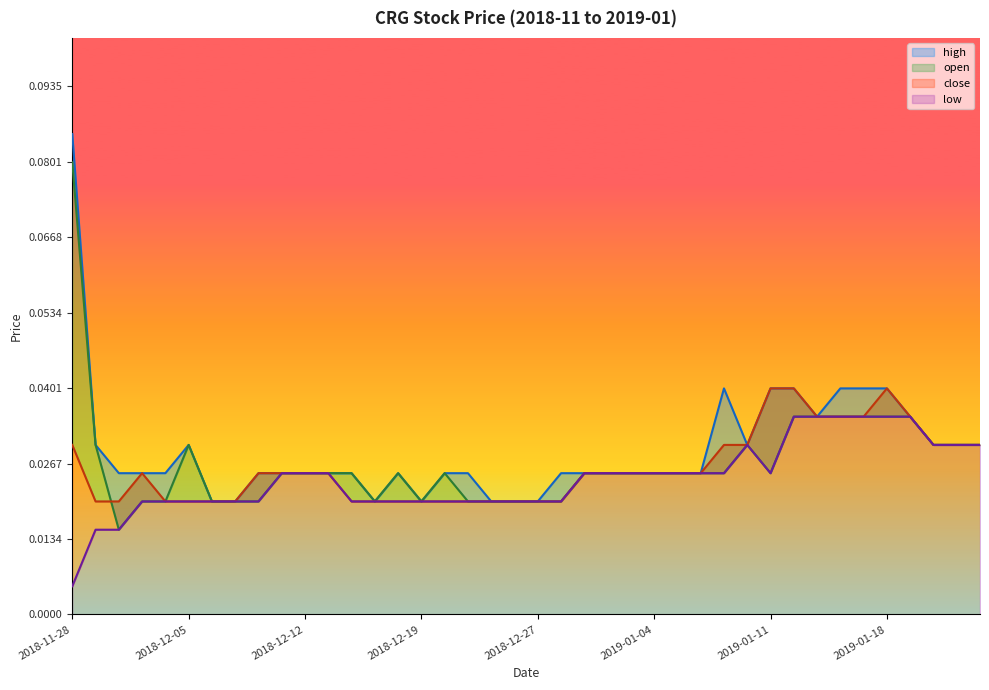

What is the greatest value displayed?

0.1